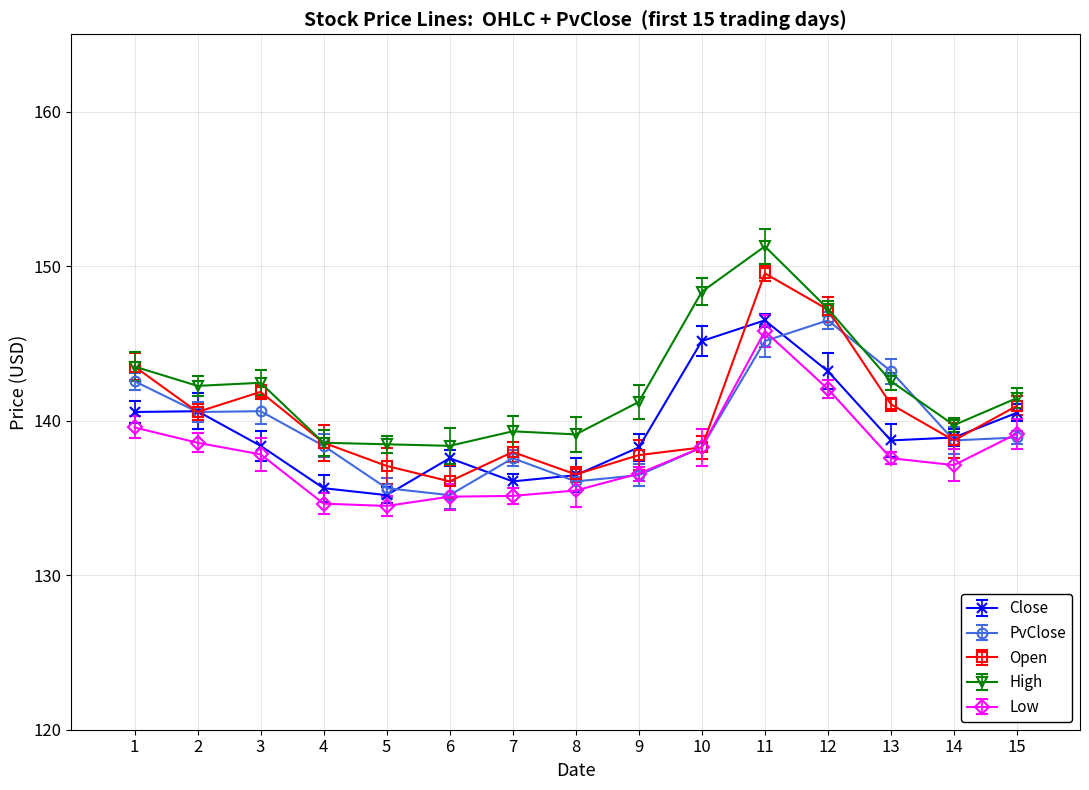

Is it true that PvClose equals 187.3 at 6?

False